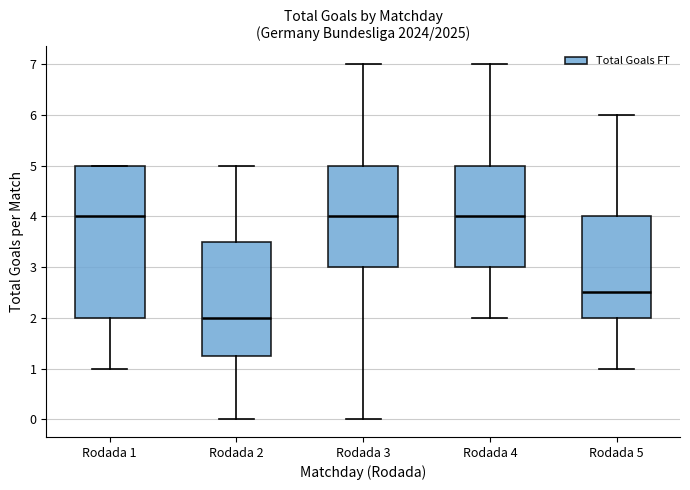

Comparing the boxes themselves (not the whiskers), which one is the tallest?

Rodada 1